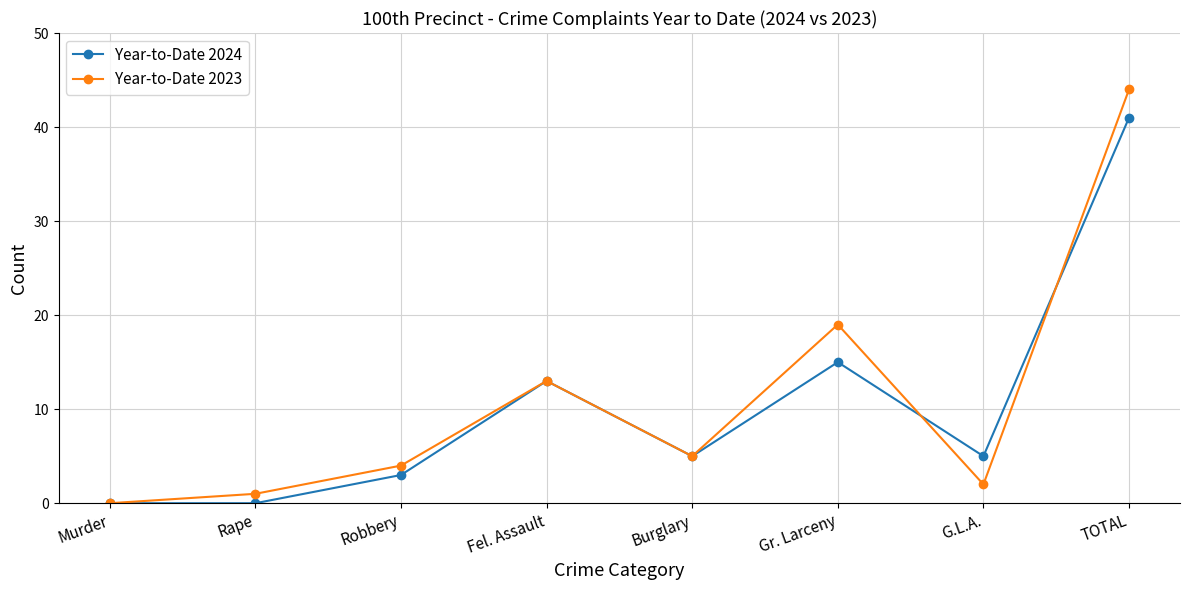

How many distinct data groups are displayed?

2